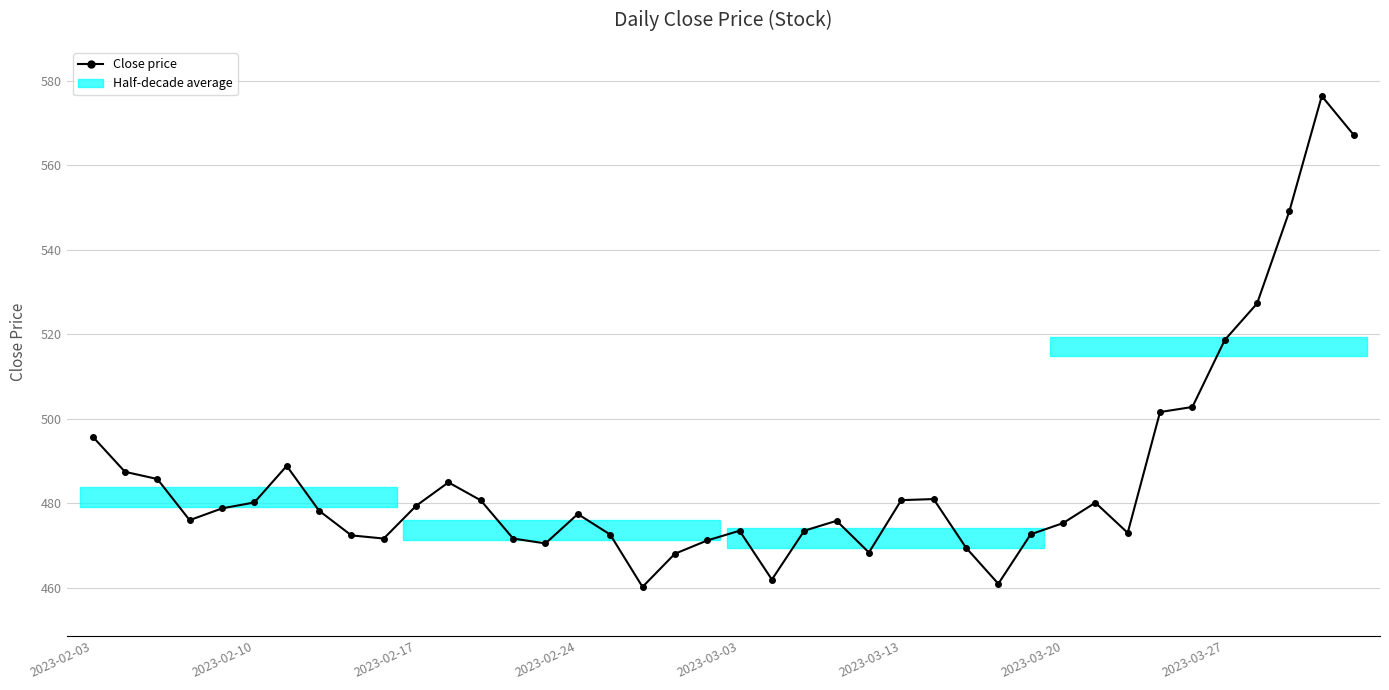

True or false: the data has more than 1 interior local peaks.

True